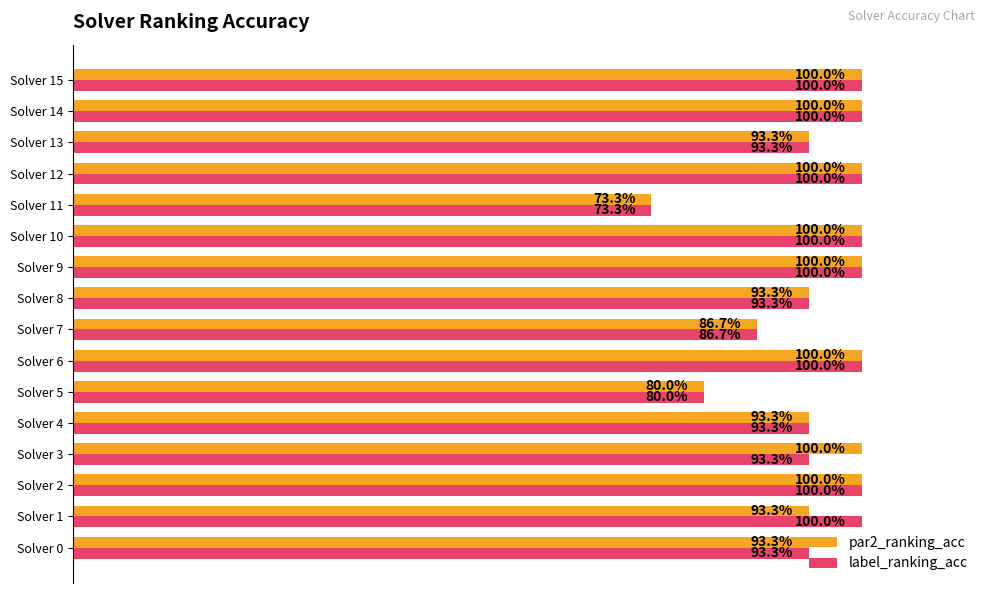

What are all the series names shown in the legend?

par2_ranking_acc, label_ranking_acc